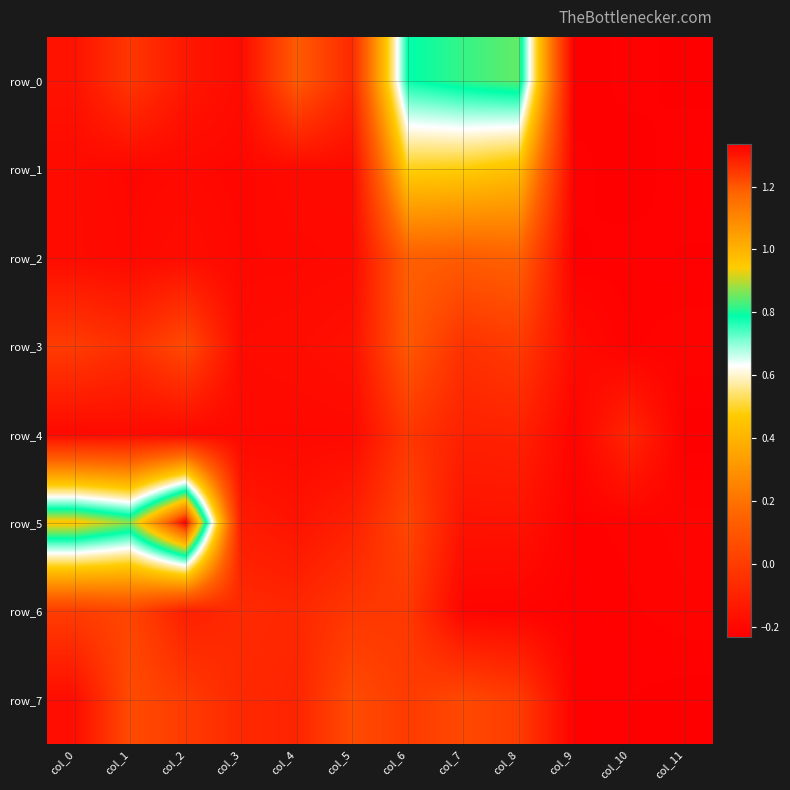

Which has a higher value, col_9 or col_3?

col_3